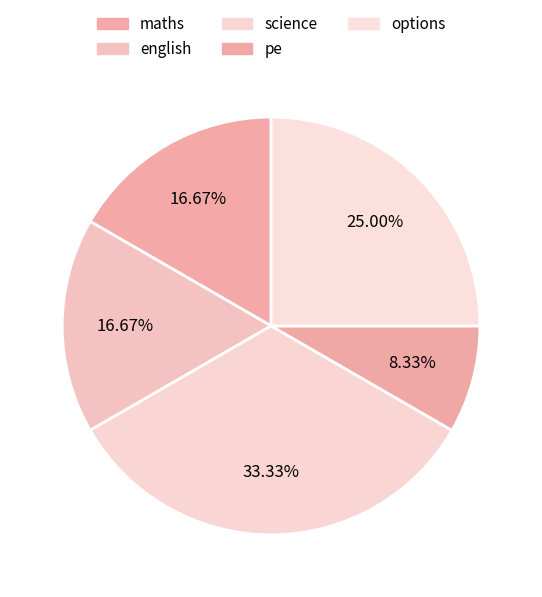

True or false: science accounts for 33% of the total.

True